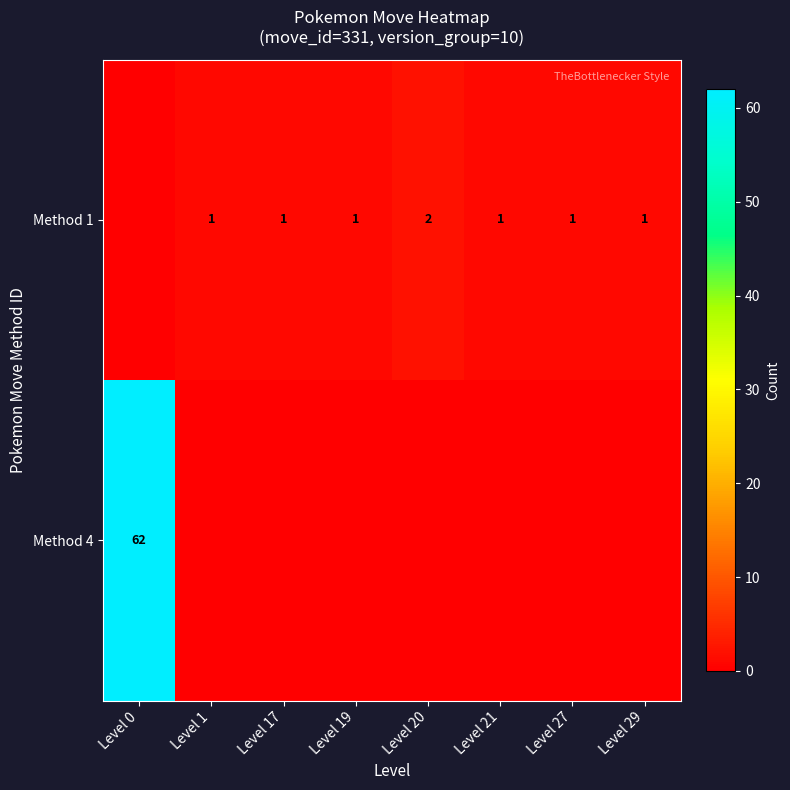

True or false: Method 1 has a value of 1 at Level 19.

True